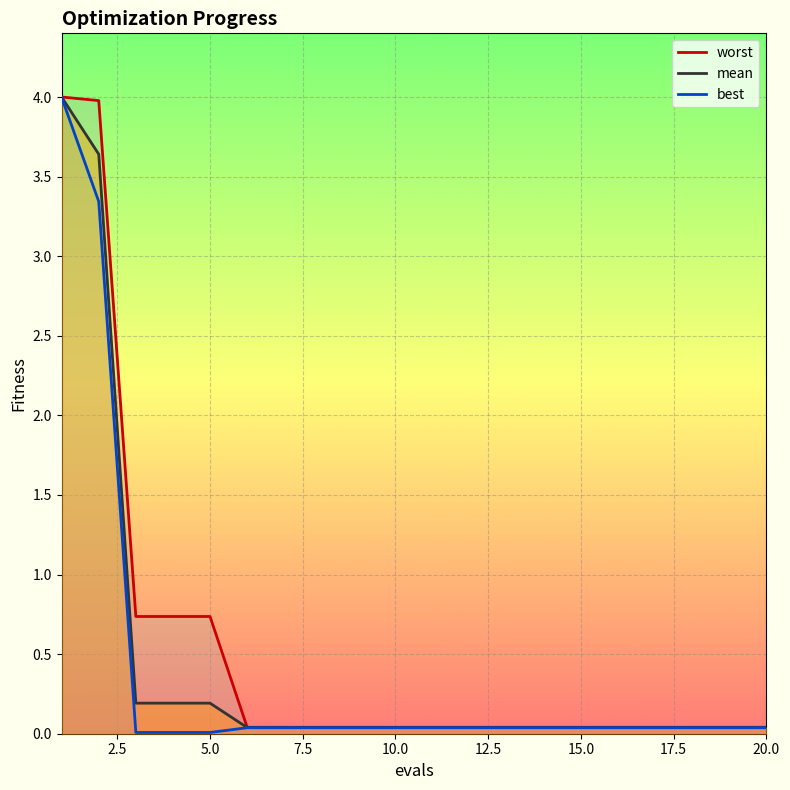

Reading left to right, what are all the values shown in this chart?

mean: 1=4.0	2=3.6	3=0.2	4=0.2	5=0.2	6=0.0	7=0.0	8=0.0	9=0.0	10=0.0	11=0.0	12=0.0	13=0.0	14=0.0	15=0.0	16=0.0	17=0.0	18=0.0	19=0.0	20=0.0
best: 1=4.0	2=3.3	3=0.0	4=0.0	5=0.0	6=0.0	7=0.0	8=0.0	9=0.0	10=0.0	11=0.0	12=0.0	13=0.0	14=0.0	15=0.0	16=0.0	17=0.0	18=0.0	19=0.0	20=0.0
worst: 1=4.0	2=4.0	3=0.7	4=0.7	5=0.7	6=0.0	7=0.0	8=0.0	9=0.0	10=0.0	11=0.0	12=0.0	13=0.0	14=0.0	15=0.0	16=0.0	17=0.0	18=0.0	19=0.0	20=0.0